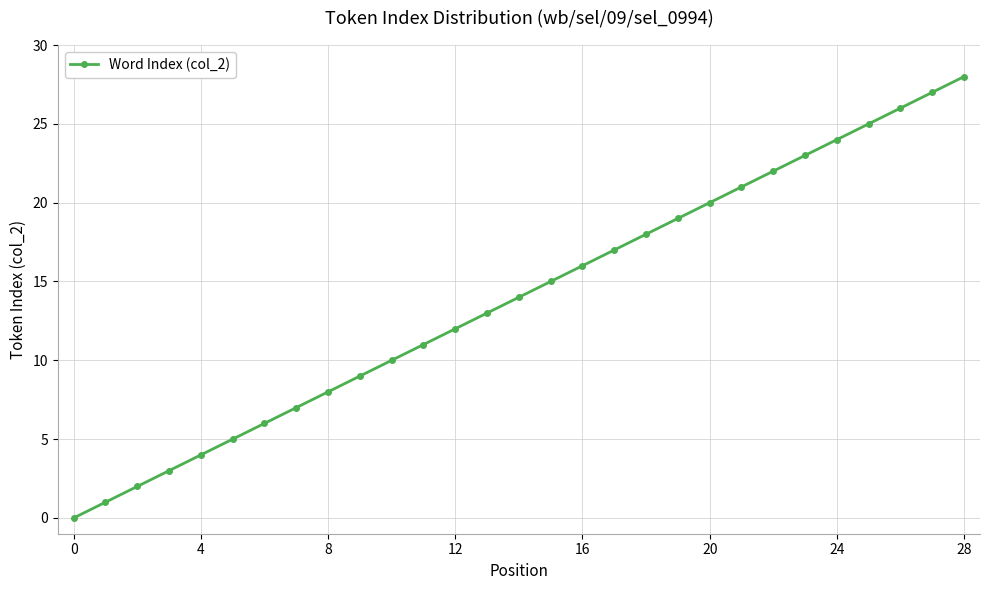

True or false: there are more than 0 points higher than both neighbors.

False